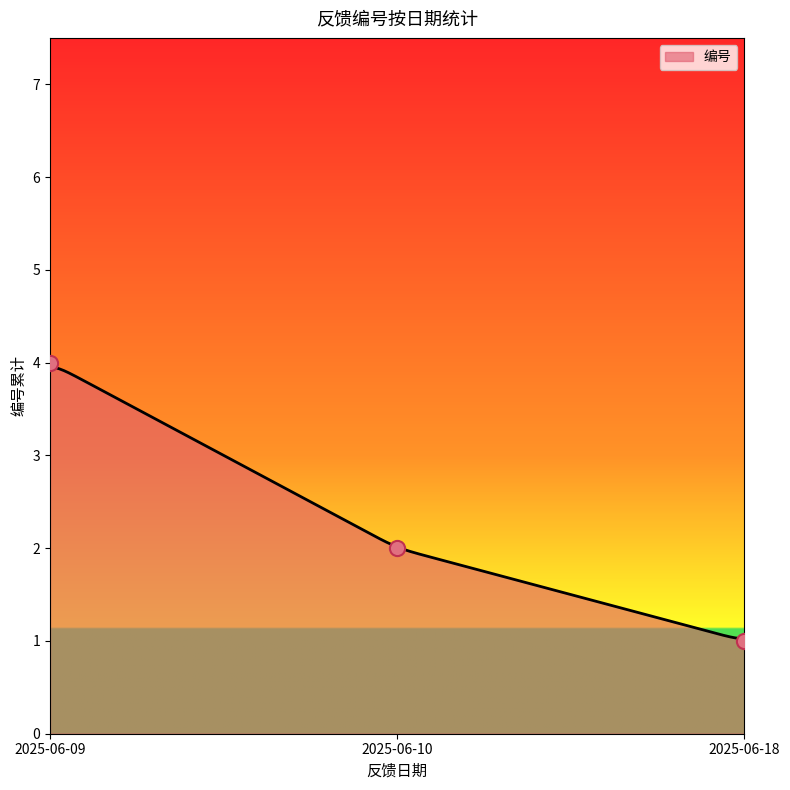

What is the highest value of the 编号 series?

4.0